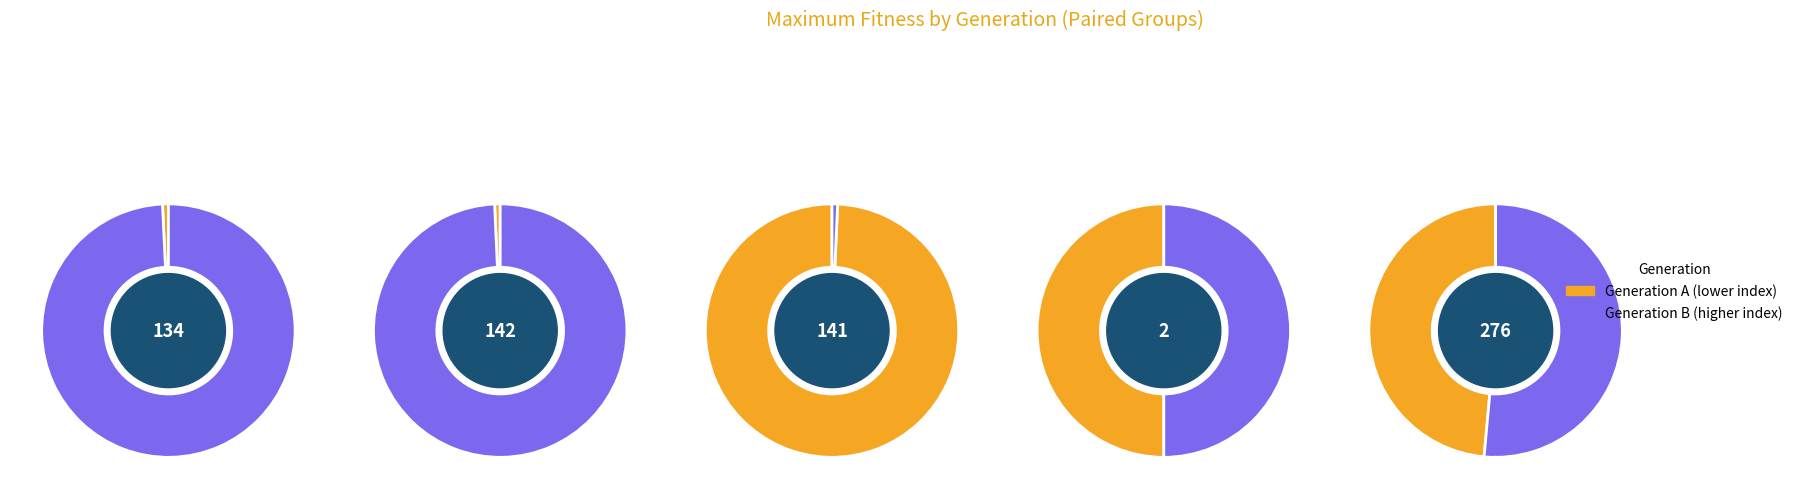

Is the sum of 2 and 7 greater than half?

No